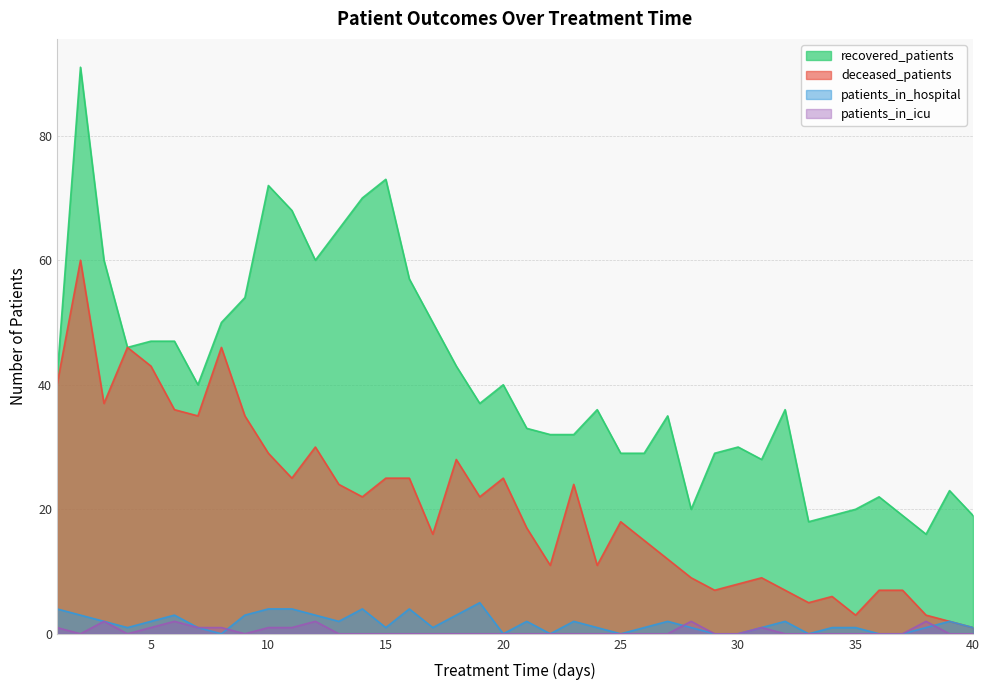

Is the value of patients_in_icu at 16 greater than the value of deceased_patients at 10?

No